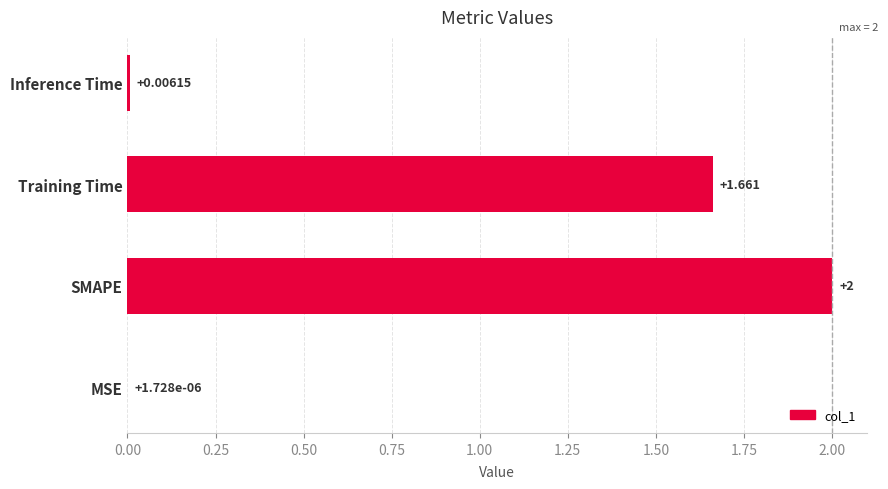

True or false: the data shows 0.0 at Inference Time.

True